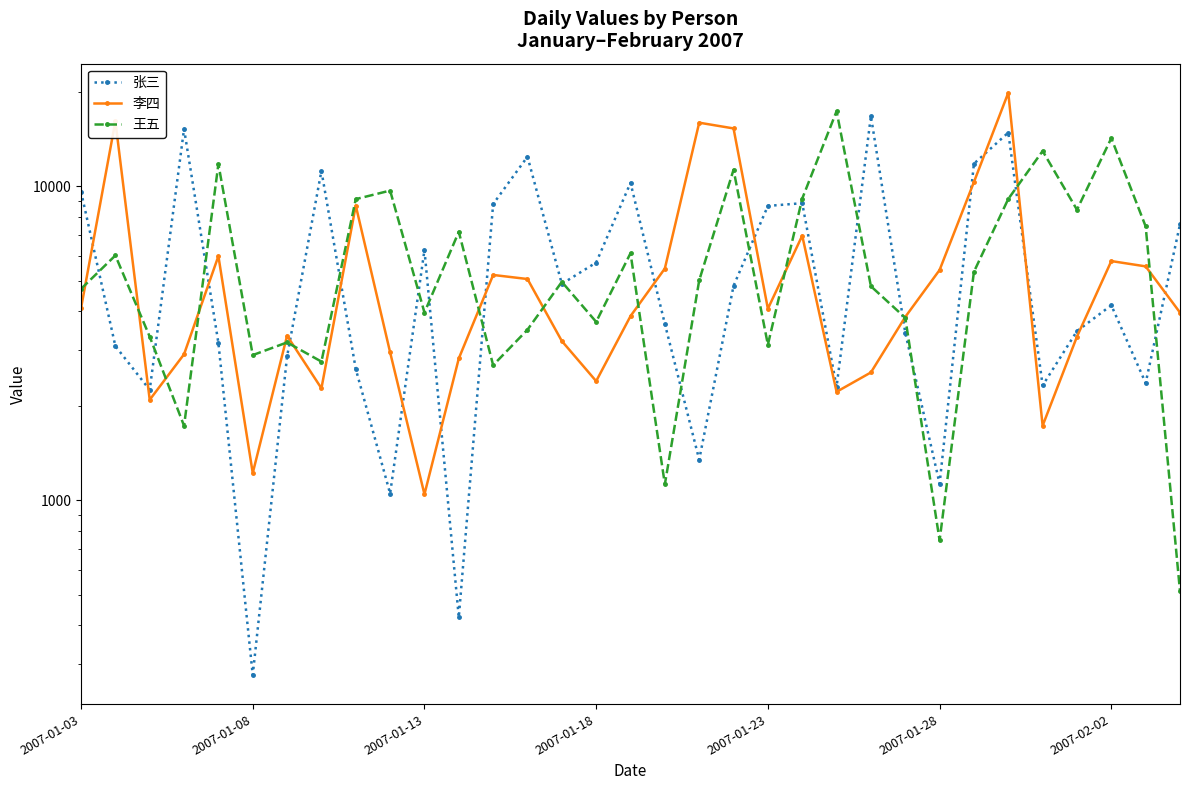

What is the difference between the 李四 values at 26 and 32?

6356.9